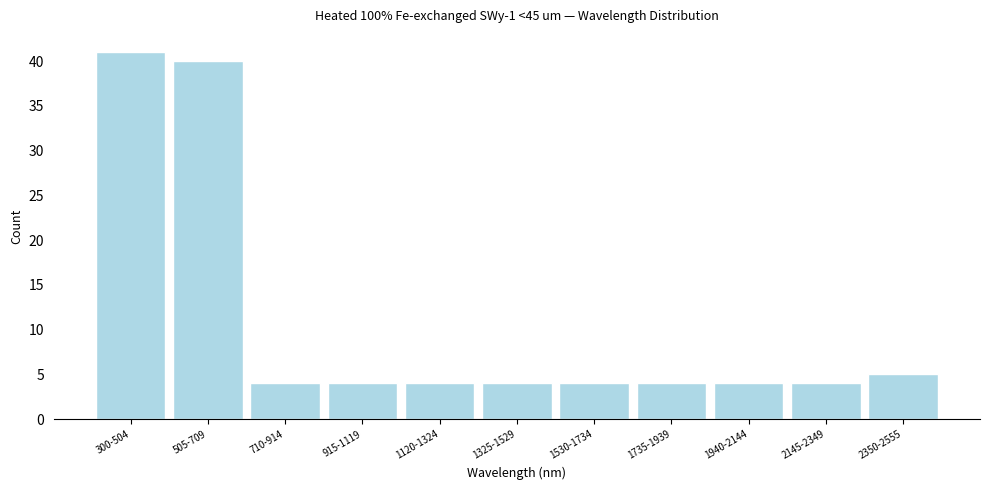

Reading right to left, list all the values displayed in this chart.

2350-2555=5	2145-2349=4	1940-2144=4	1735-1939=4	1530-1734=4	1325-1529=4	1120-1324=4	915-1119=4	710-914=4	505-709=40	300-504=41